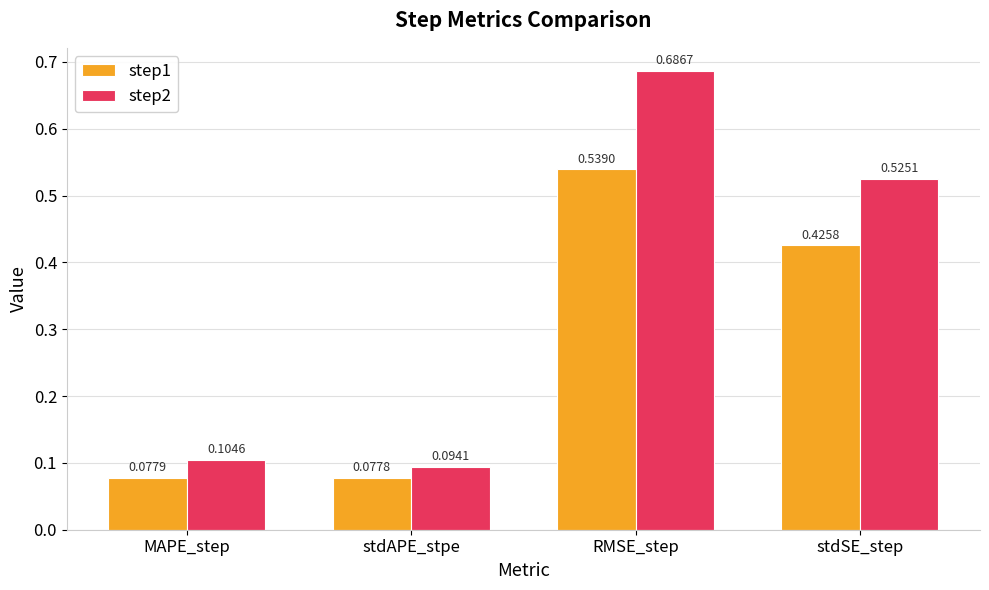

Between MAPE_step and stdAPE_stpe, which series saw the biggest shift?

step2